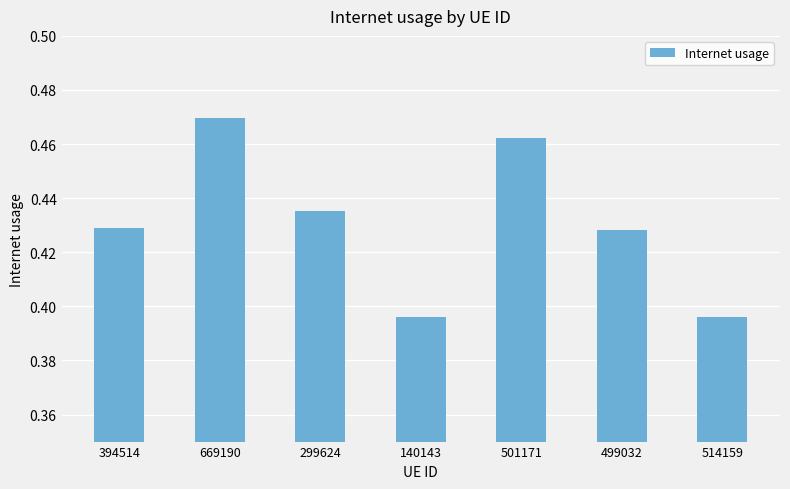

The value at 501171 is 0.3. True or false?

False